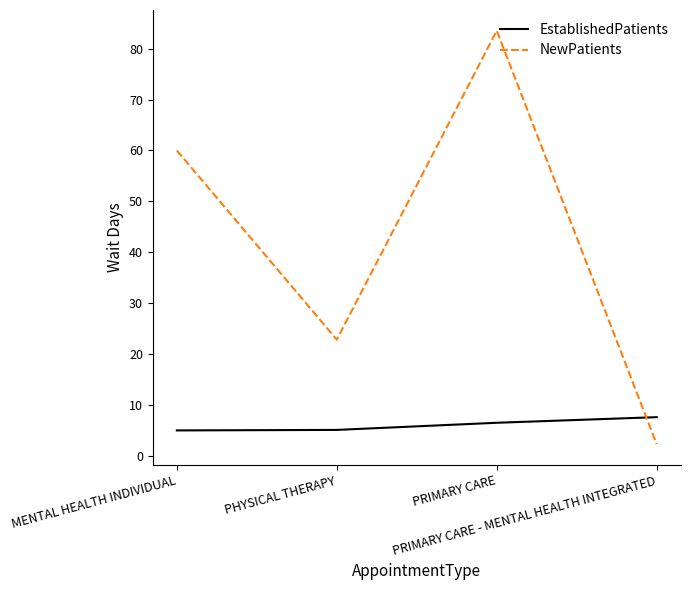

List the series in order of their peak value, lowest first.

EstablishedPatients, NewPatients